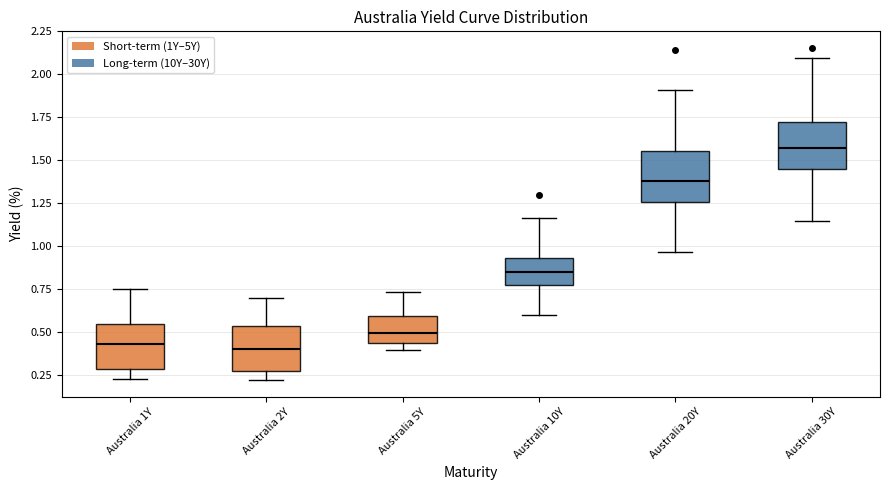

Where is the lower edge of the box for Australia 1Y on the y-axis? The values are not printed on the chart, so give them approximately, as read against the axis.

0.30